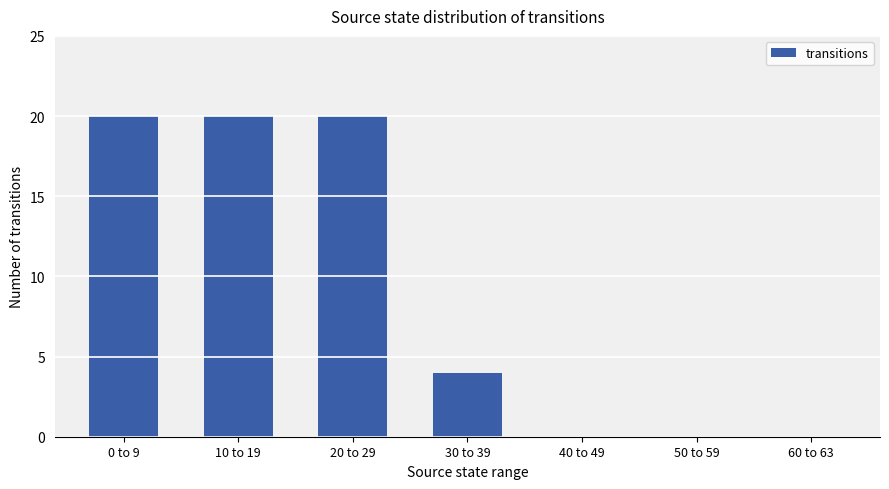

What is the maximum value shown in the chart?

20